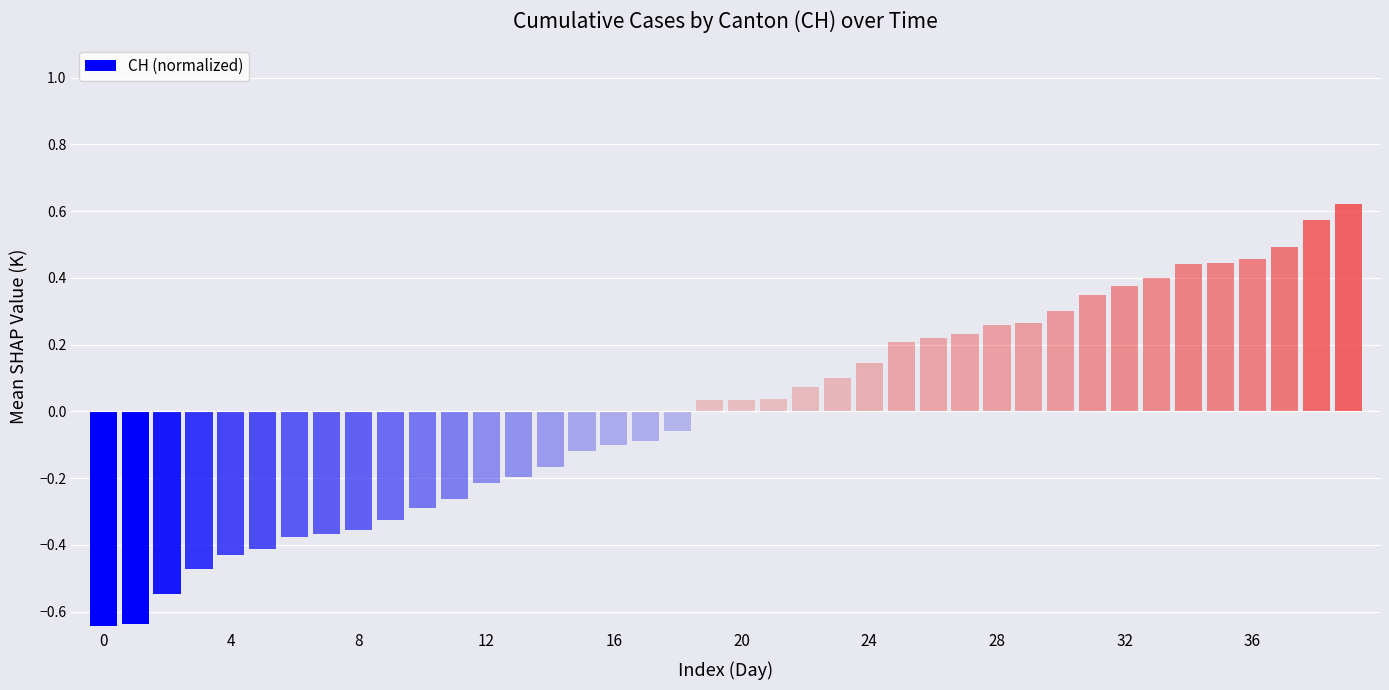

What is the difference between the maximum and minimum values?

1.3